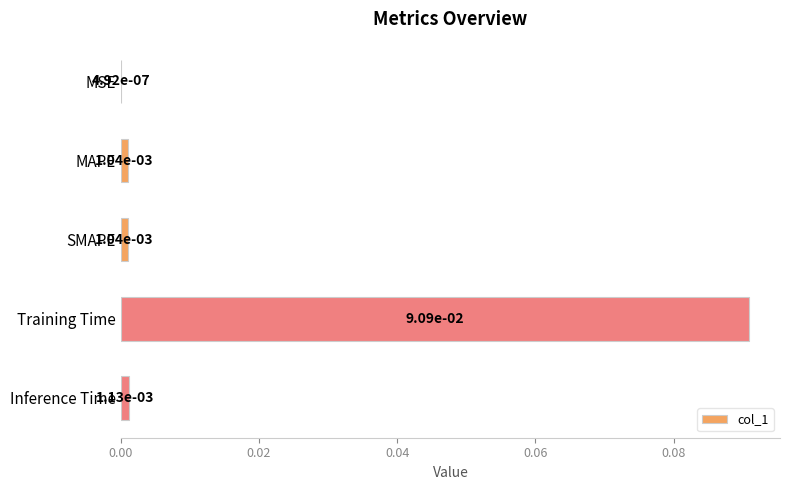

Which has a higher value, Training Time or SMAPE?

Training Time